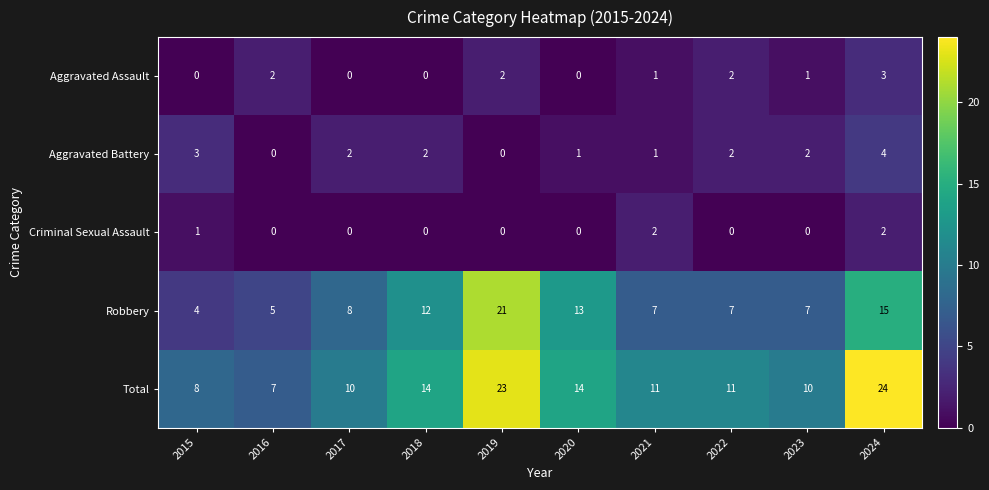

At which label does Aggravated Battery first exceed 2?

2015